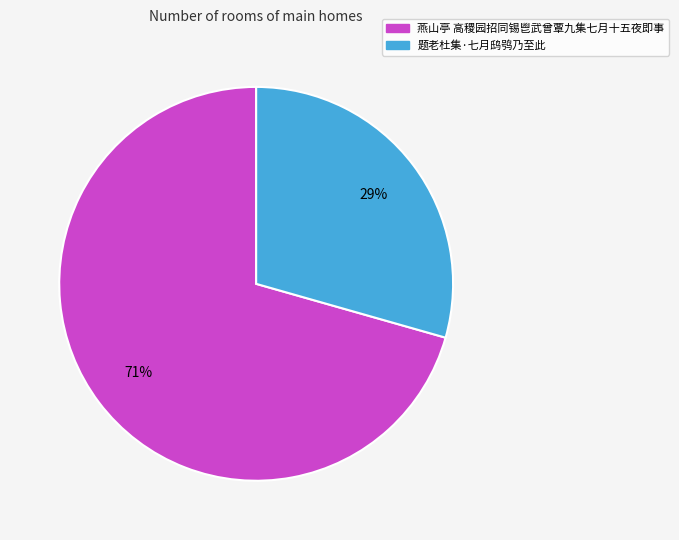

Is it true that 燕山亭 高稷园招同锡鬯武曾覃九集七月十五夜即事 is 71% of the pie?

True